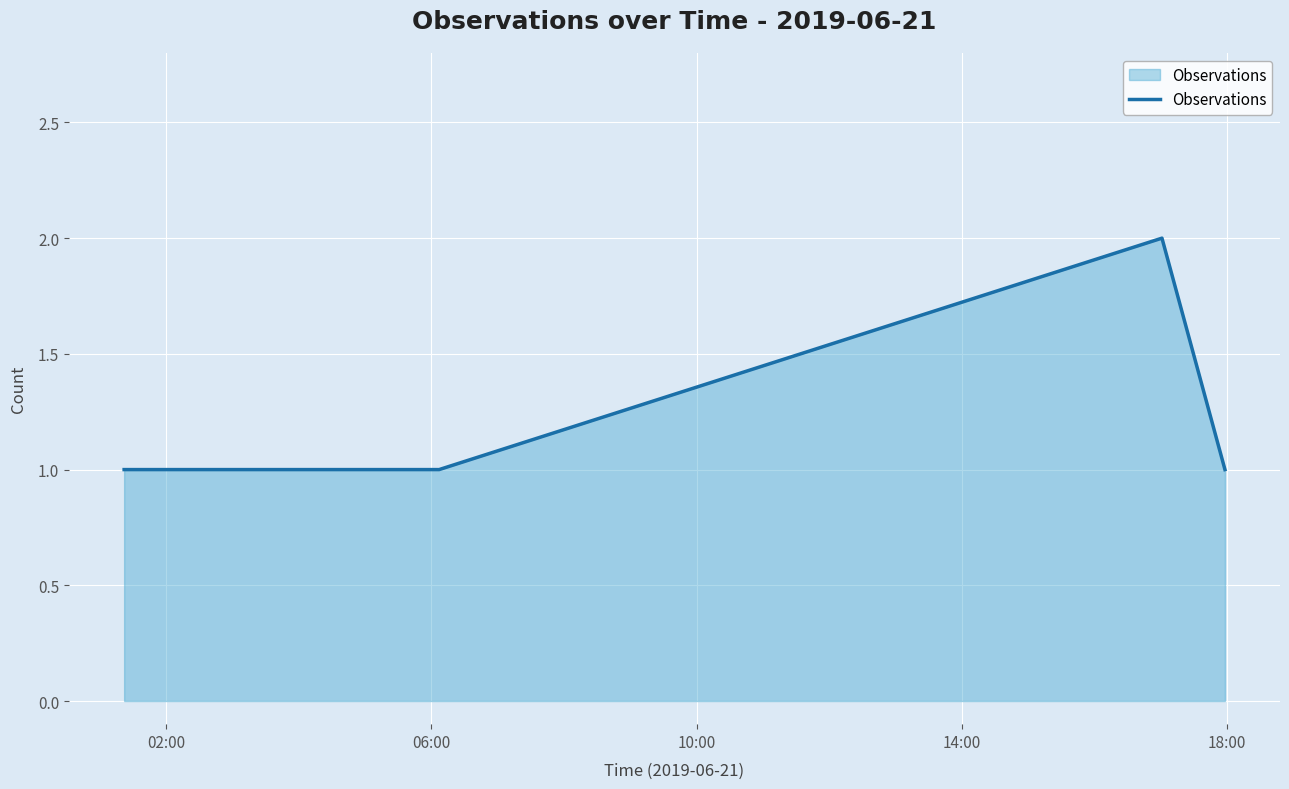

True or false: the data has more than 1 interior local peaks.

False